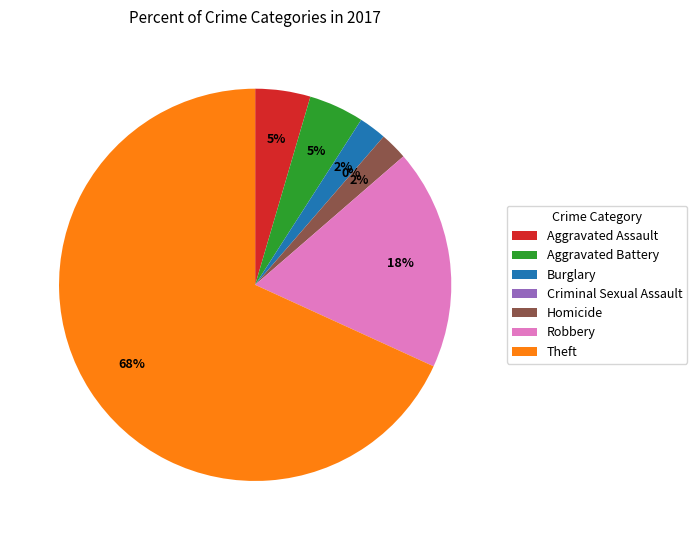

What percentage is the Robbery slice, to the nearest percent?

18%